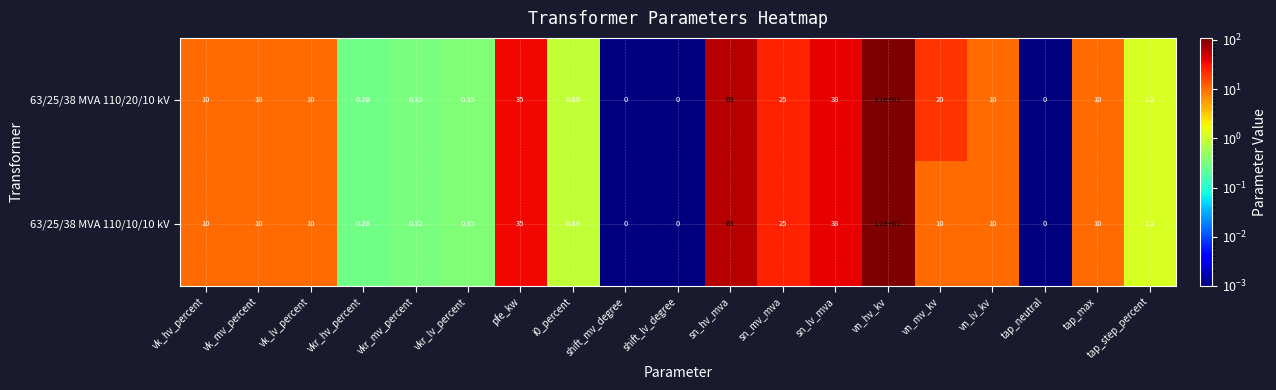

At which category is the sum across all series the highest?

vn_hv_kv